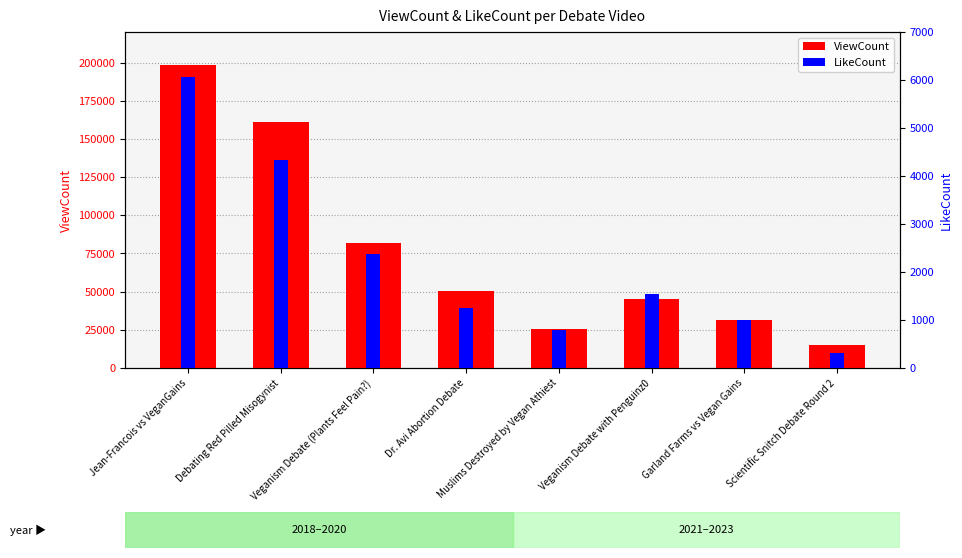

What is the label of the 7th bar from the right?

Debating Red Pilled Misogynist